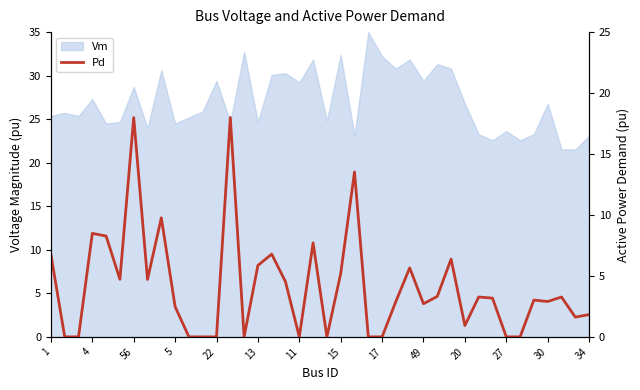

The value at 27 is 0.0. True or false?

False